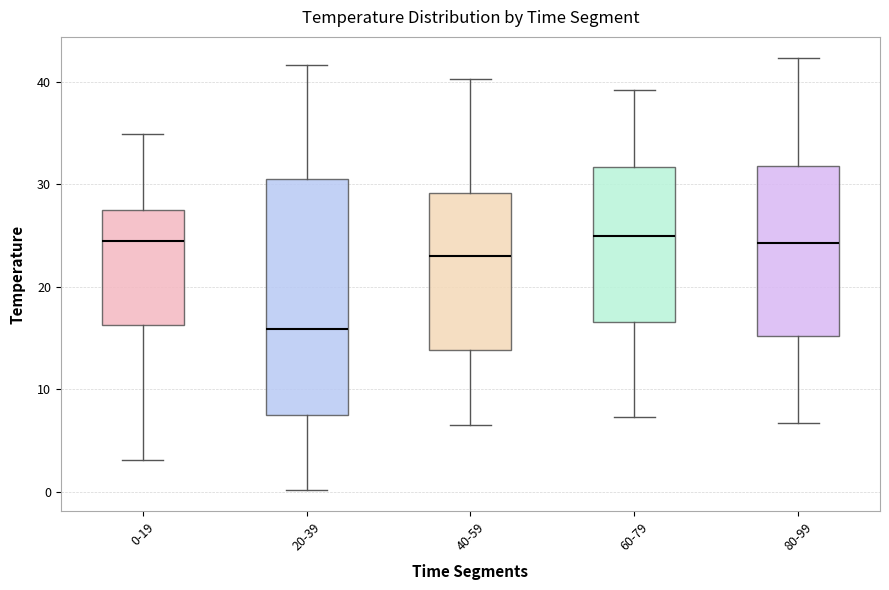

Which box is the tallest, from its lower edge to its upper edge?

20-39